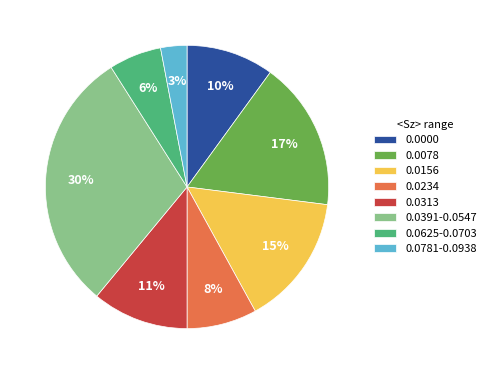

Which has a higher value, 0.0234 or 0.0313?

0.0313